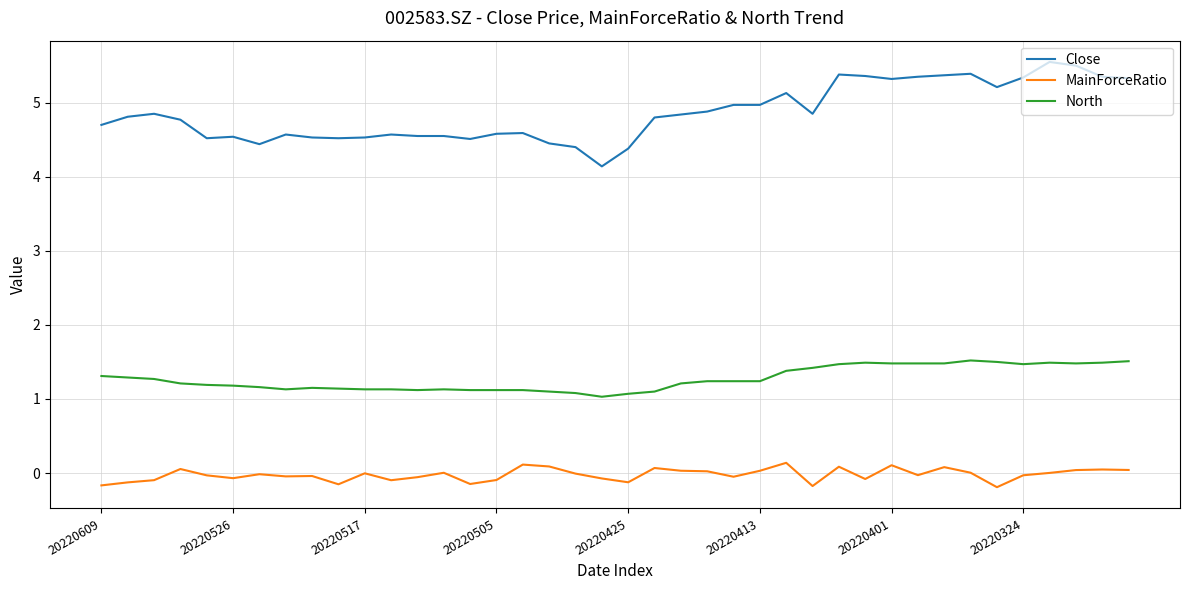

Which series has the largest total across all categories?

Close